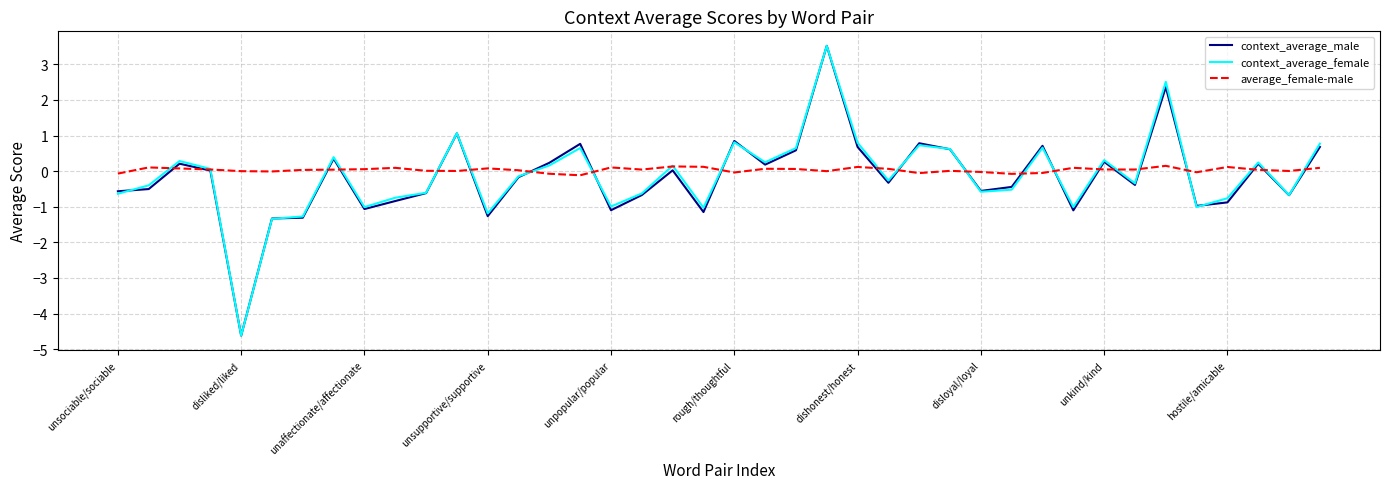

What is the maximum value for context_average_female?

3.5